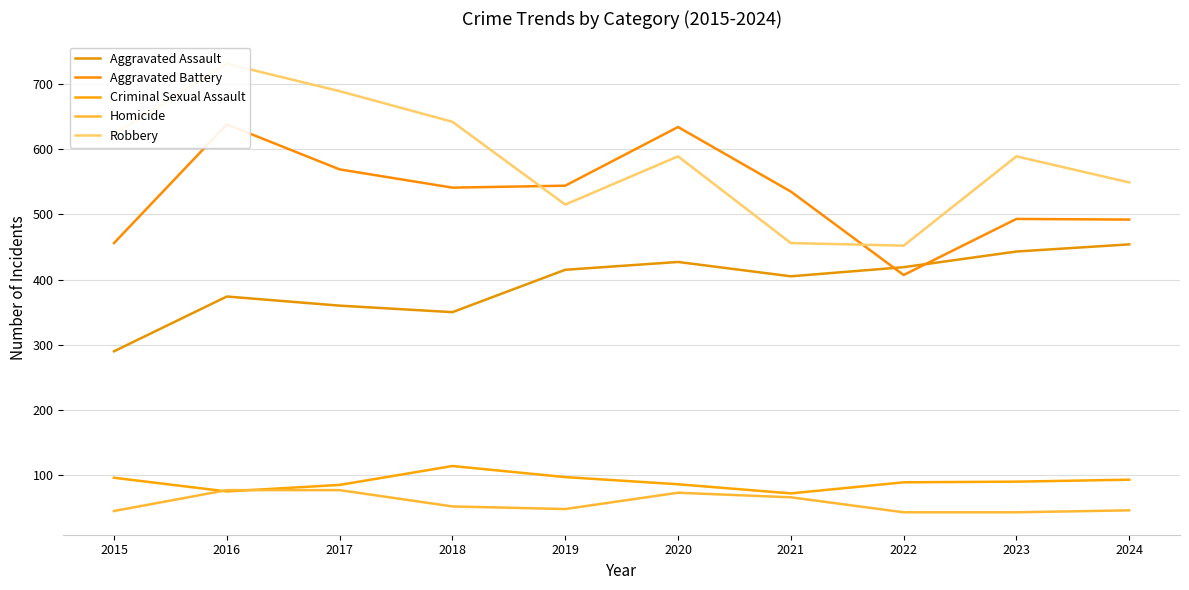

List the series in order of their peak value, highest first.

Robbery, Aggravated Battery, Aggravated Assault, Criminal Sexual Assault, Homicide